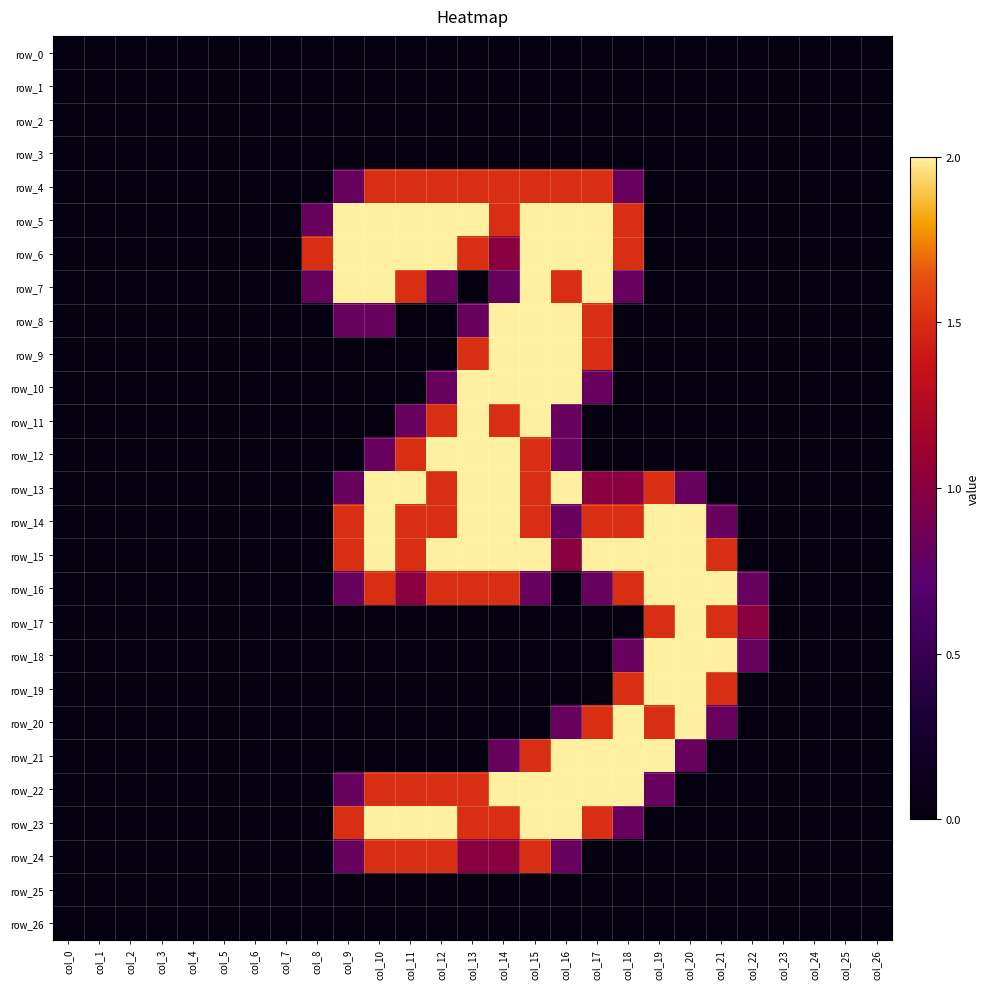

At how many categories does at least one series exceed 1?

14